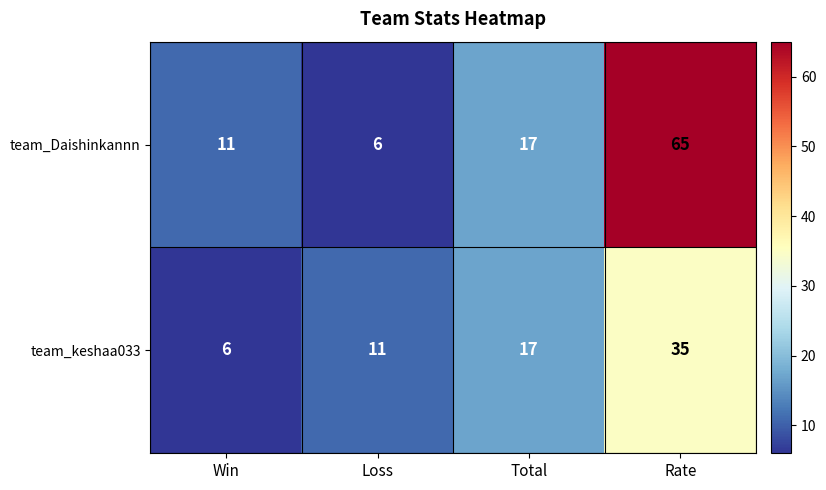

List the labels in order of team_keshaa033 value, largest first.

Rate, Total, Loss, Win